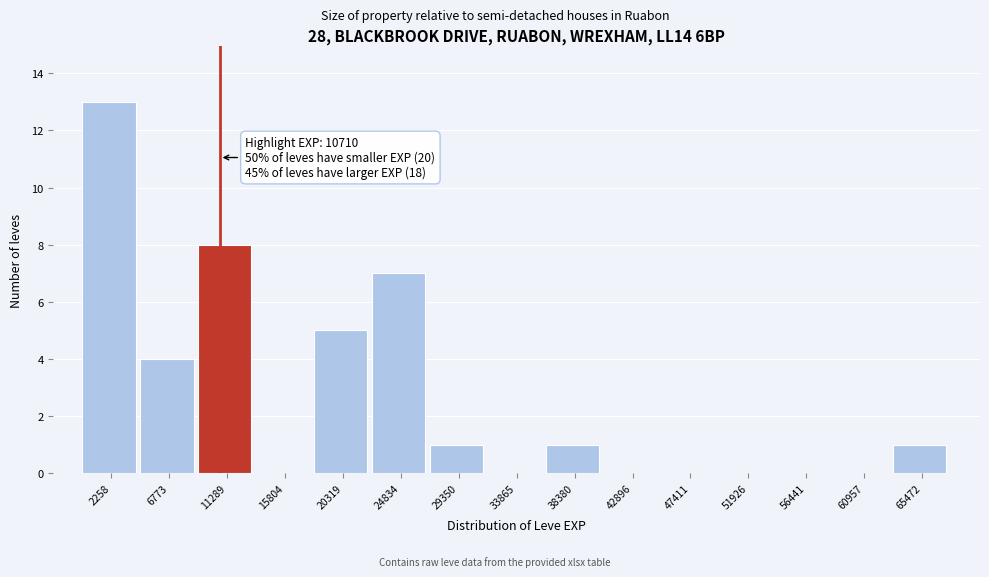

Which range on the x-axis has the tallest bar?

0 to 4500